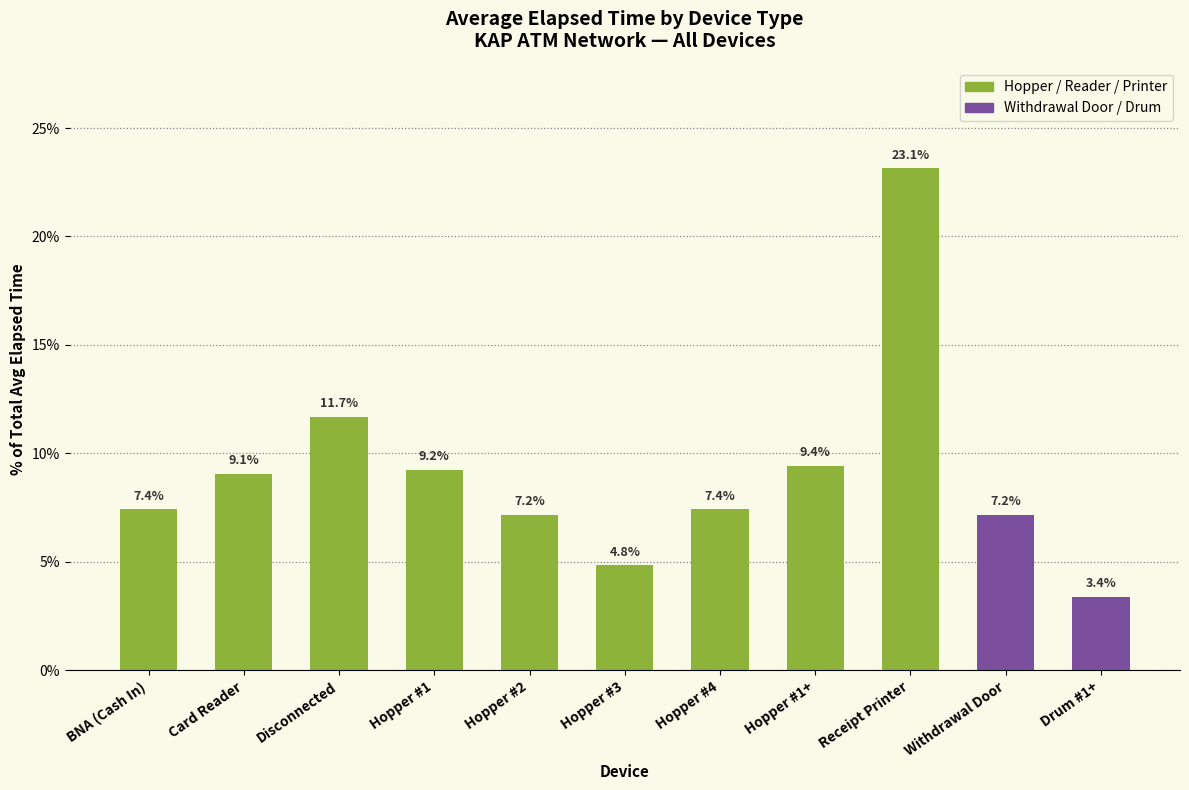

What is the greatest value displayed?

23.1